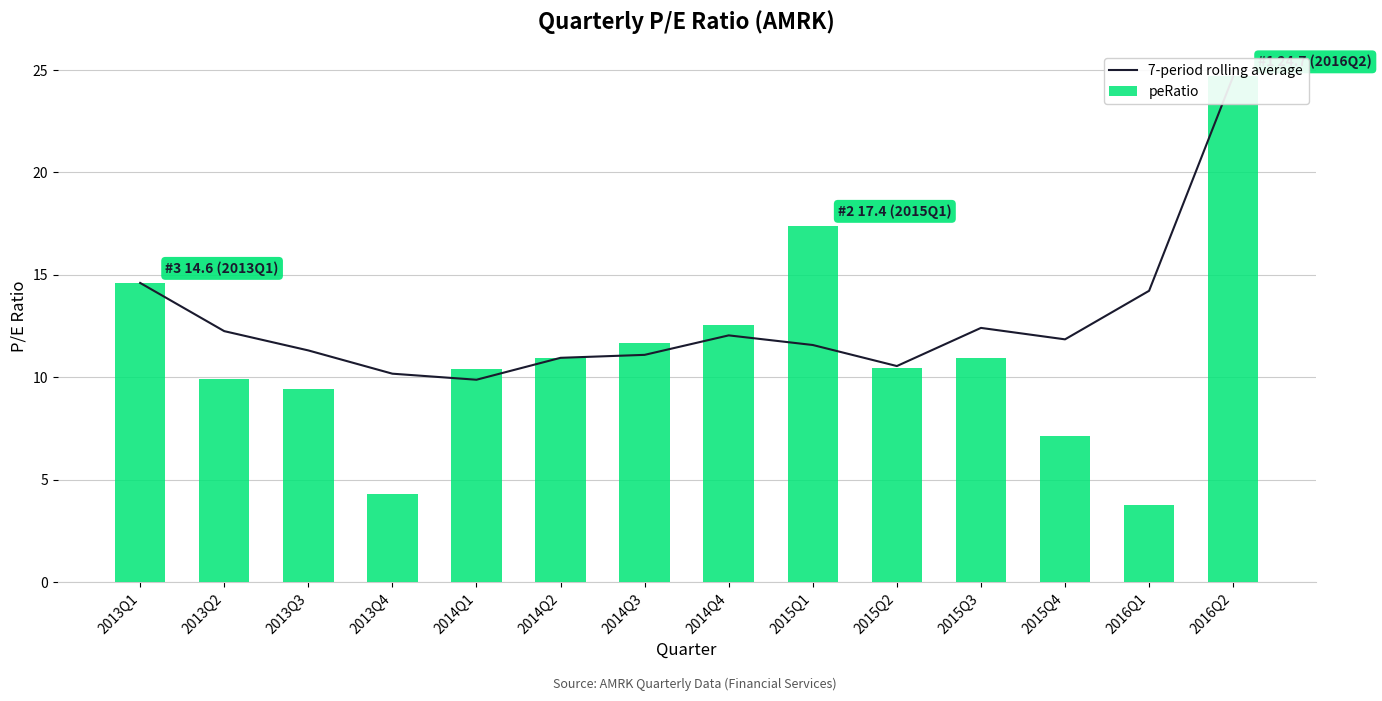

Where does the peRatio series first go above 10?

2013Q1